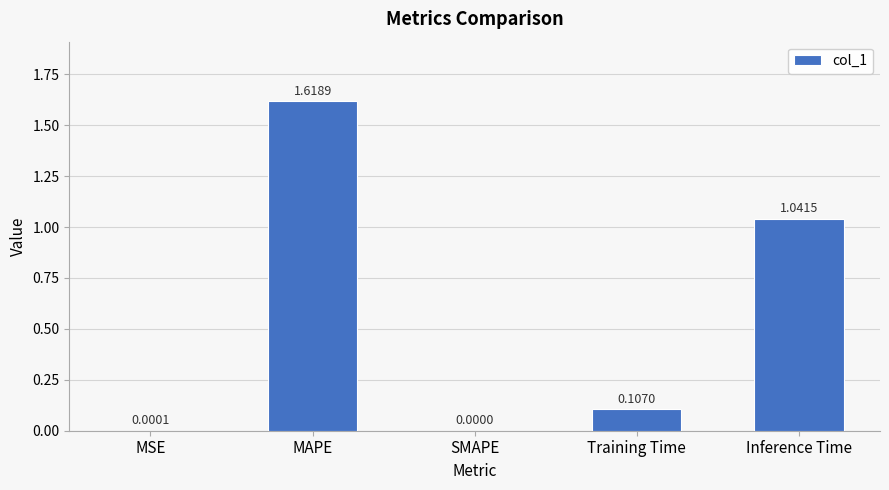

What is the sum of the values at Training Time and MAPE?

1.7